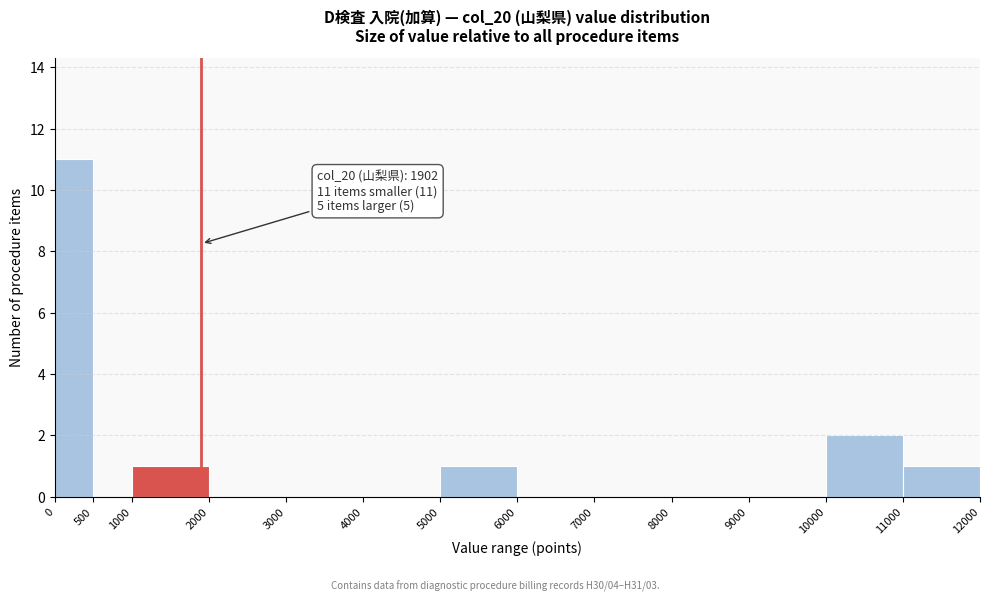

Which range on the x-axis has the tallest bar?

0 to 500